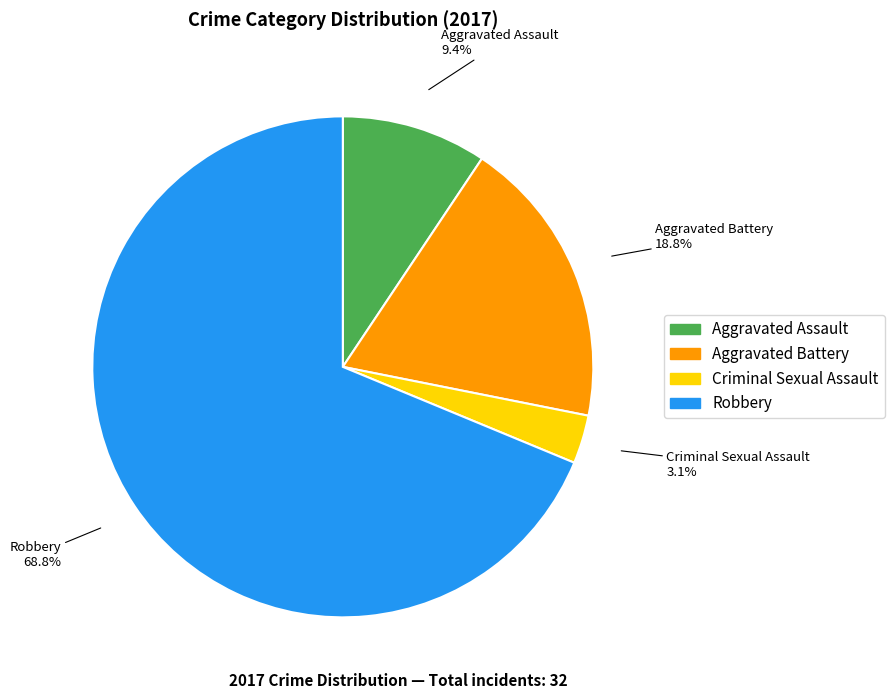

How many slices are in this pie chart?

4